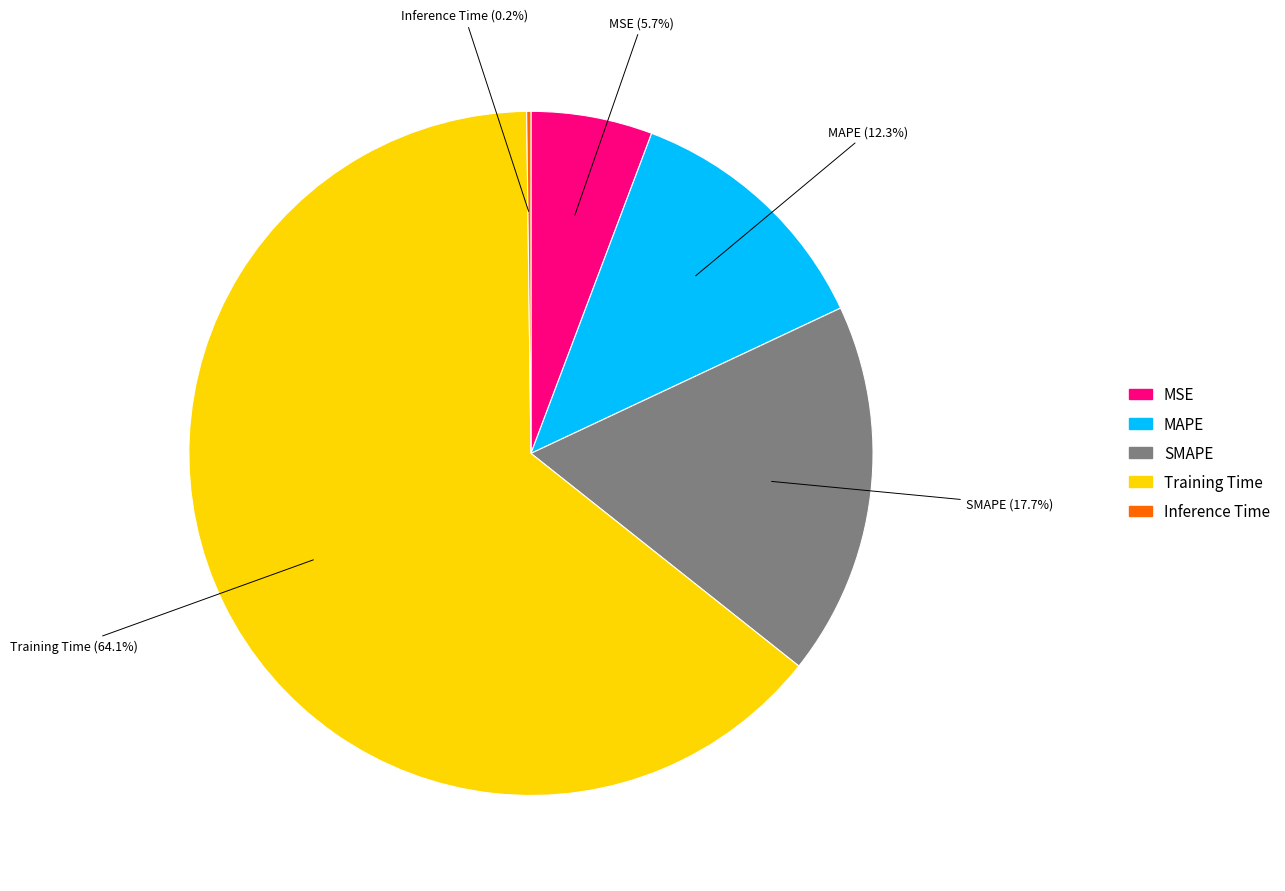

The MAPE slice represents 1% of the pie. True or false?

False